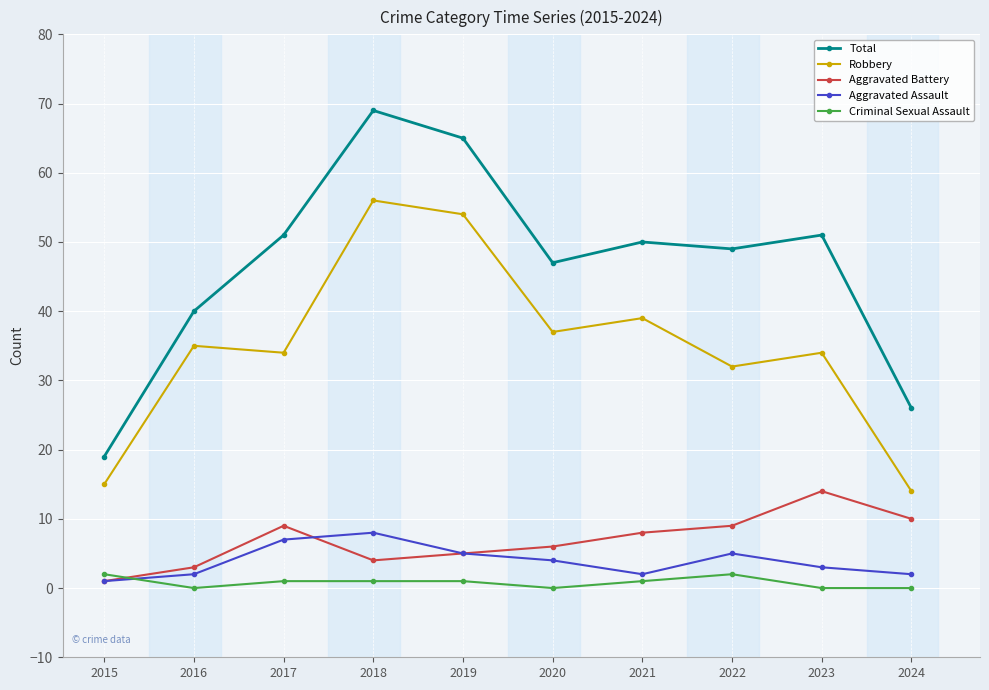

What is the difference between the highest and lowest values at 2016?

40